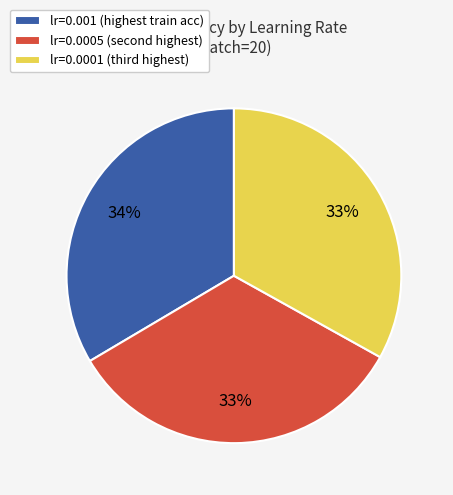

How many segments does this pie chart have?

3